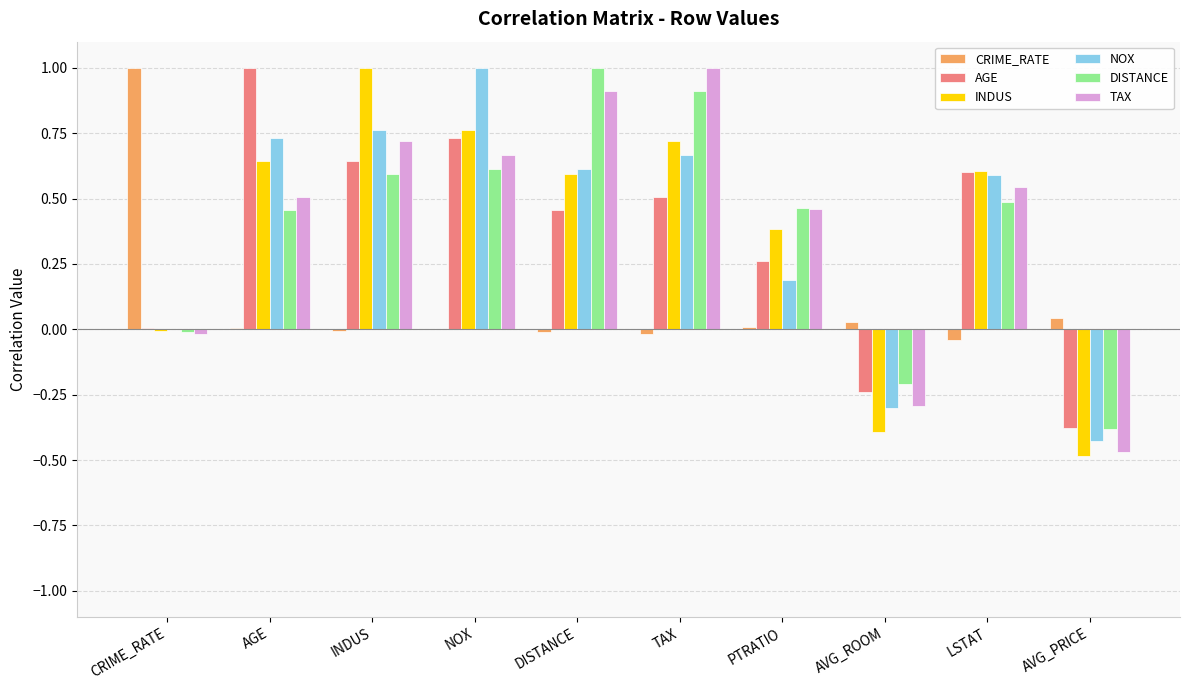

The value of INDUS at AVG_PRICE is -0.5. True or false?

True